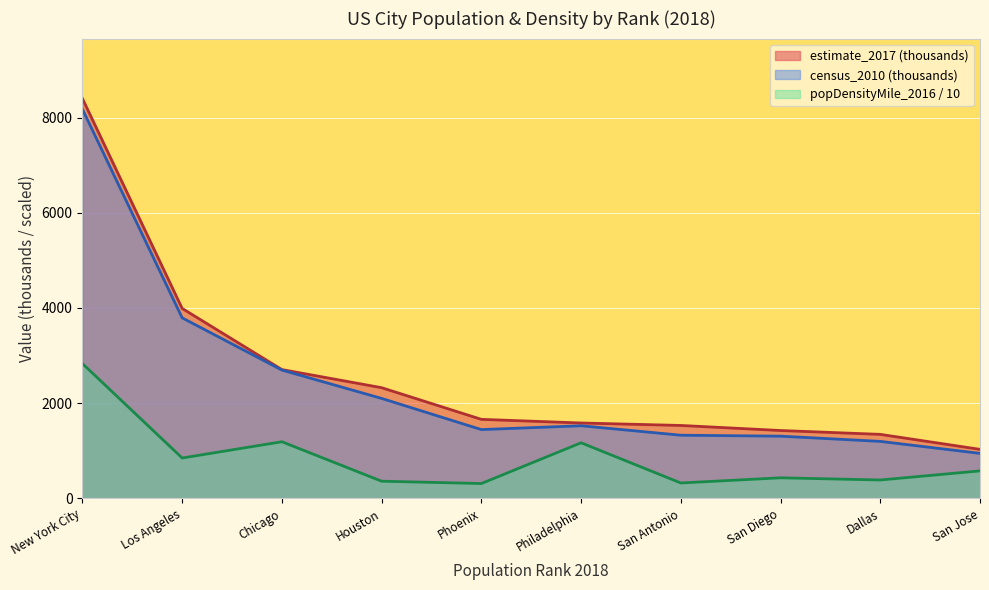

Is it true that census_2010 (thousands) equals 2024.9 at Dallas?

False